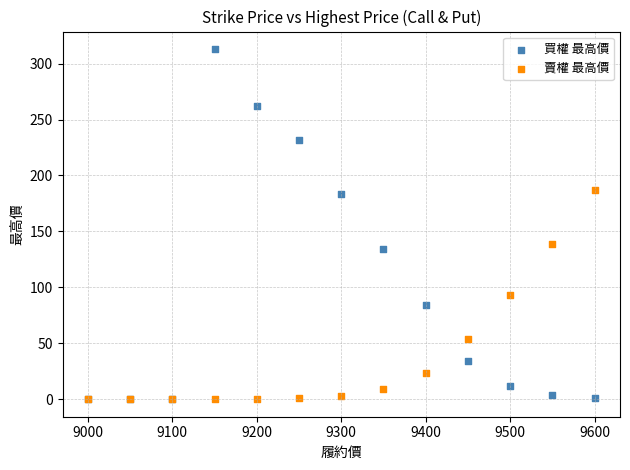

Across all series, what Y value is closest to 156?

139.0